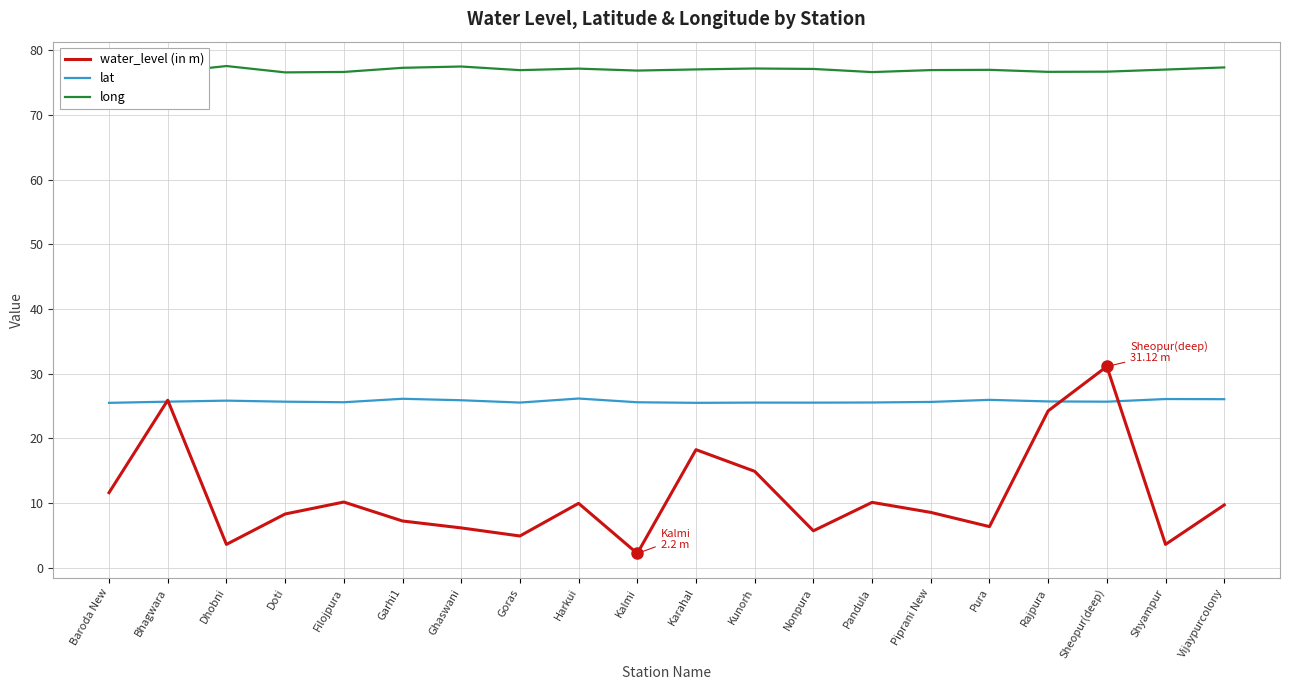

What is the greatest value displayed?

77.6